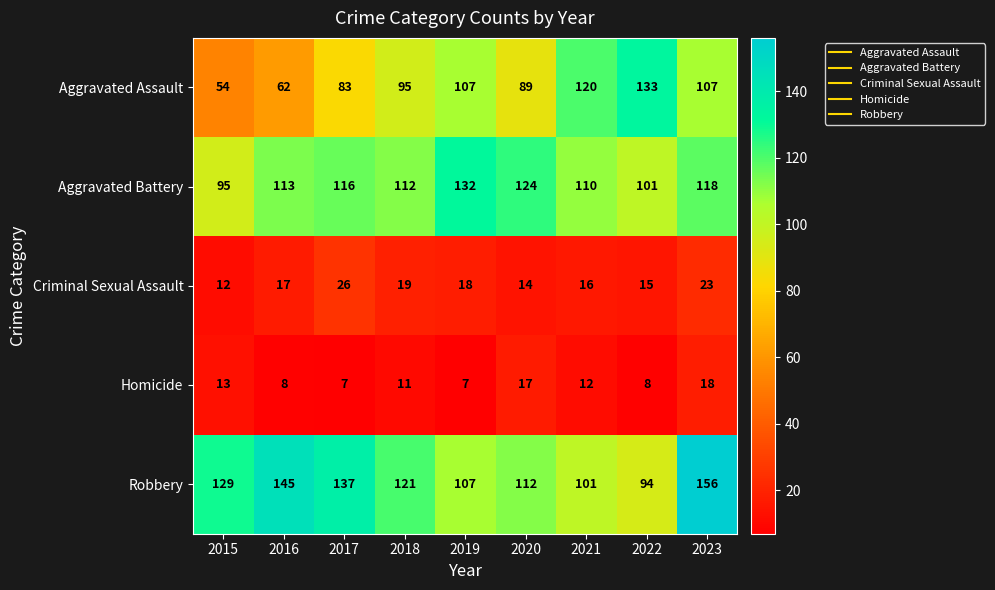

Is it true that Aggravated Battery equals 124 at 2020?

True